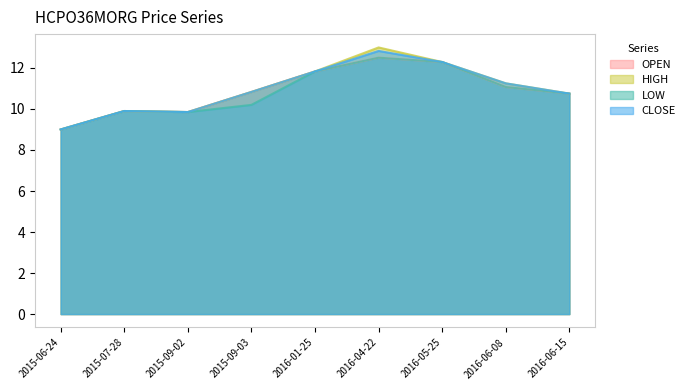

True or false: HIGH has a value of 6.5 at 2015-09-02.

False